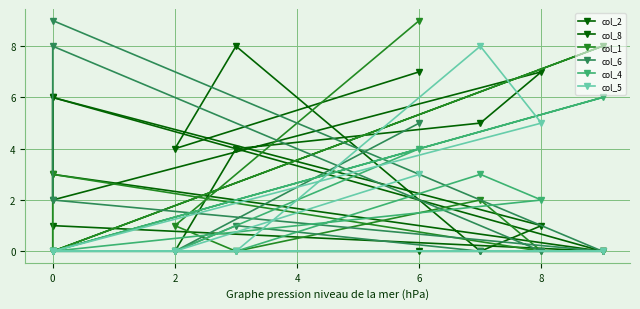

List the series in order of their peak value, lowest first.

col_4, col_8, col_2, col_5, col_1, col_6